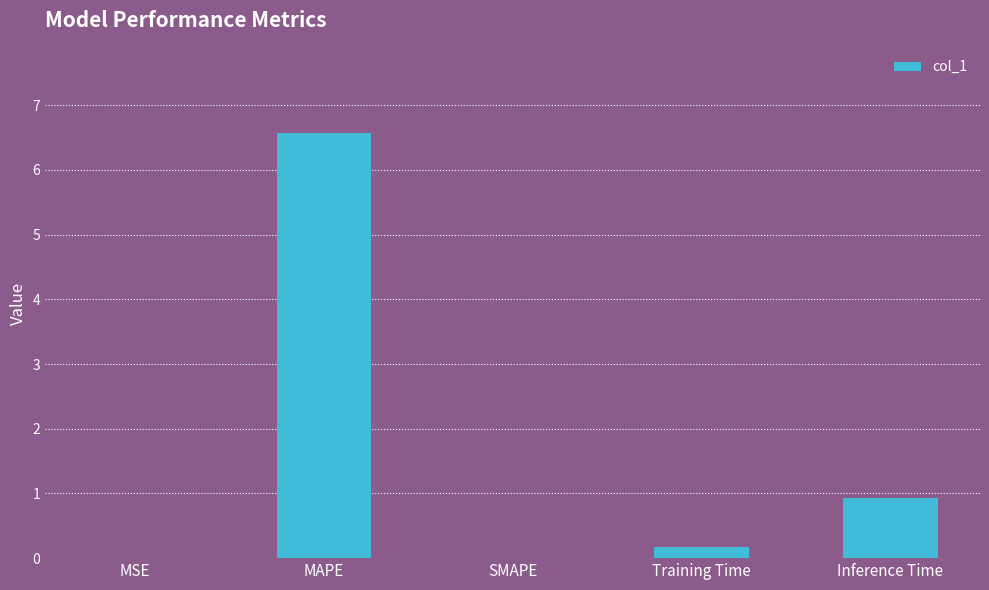

What is the greatest value displayed?

6.6